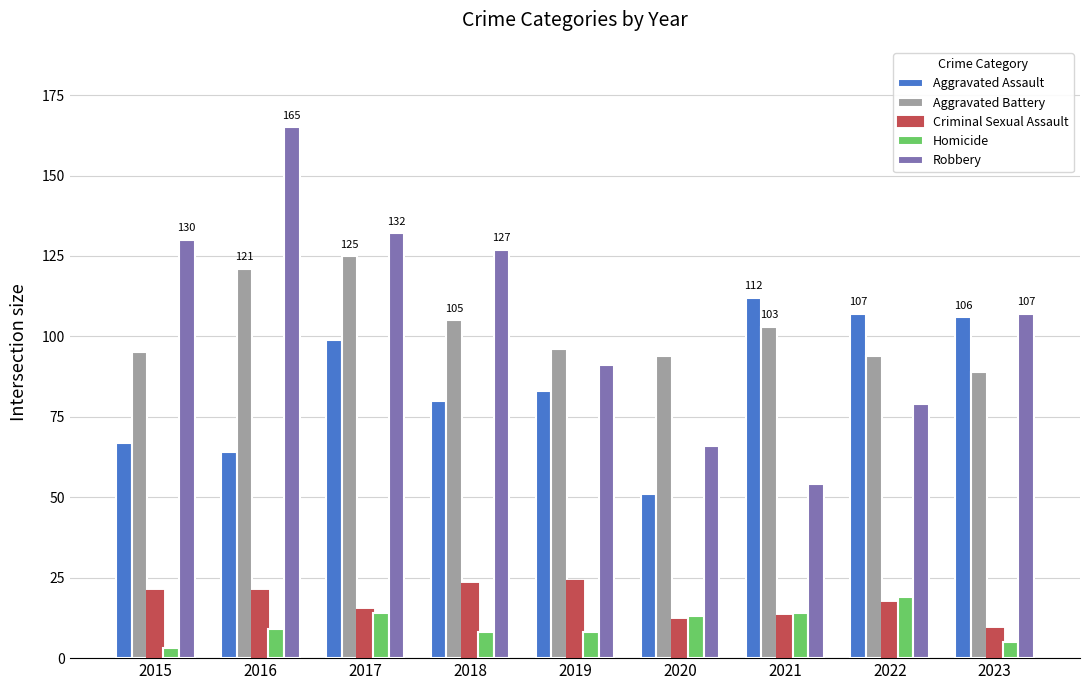

What is the highest value of the Homicide series?

19